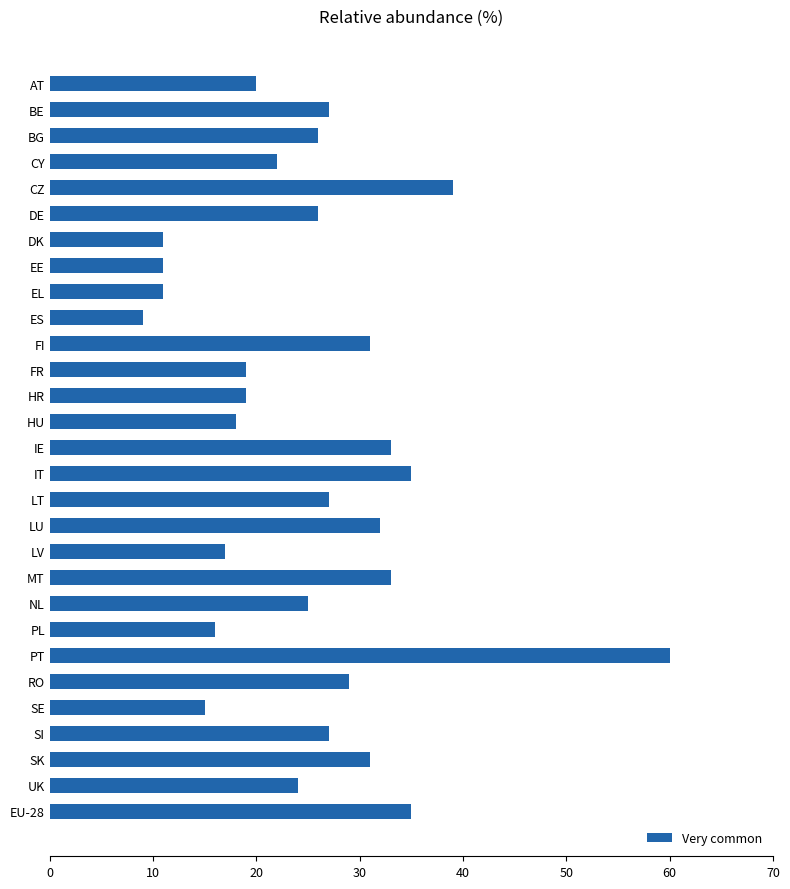

What is the greatest value displayed?

60